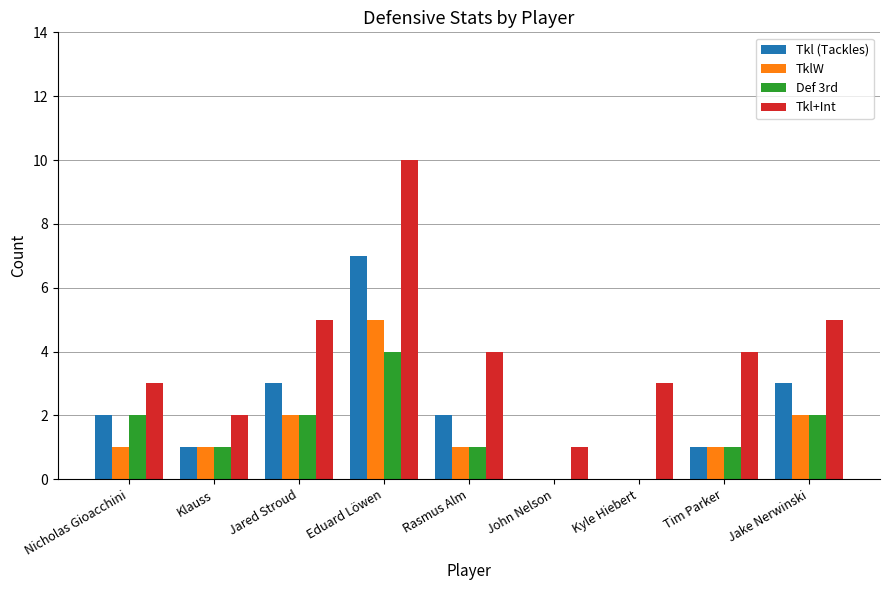

How many series are shown in this chart?

4